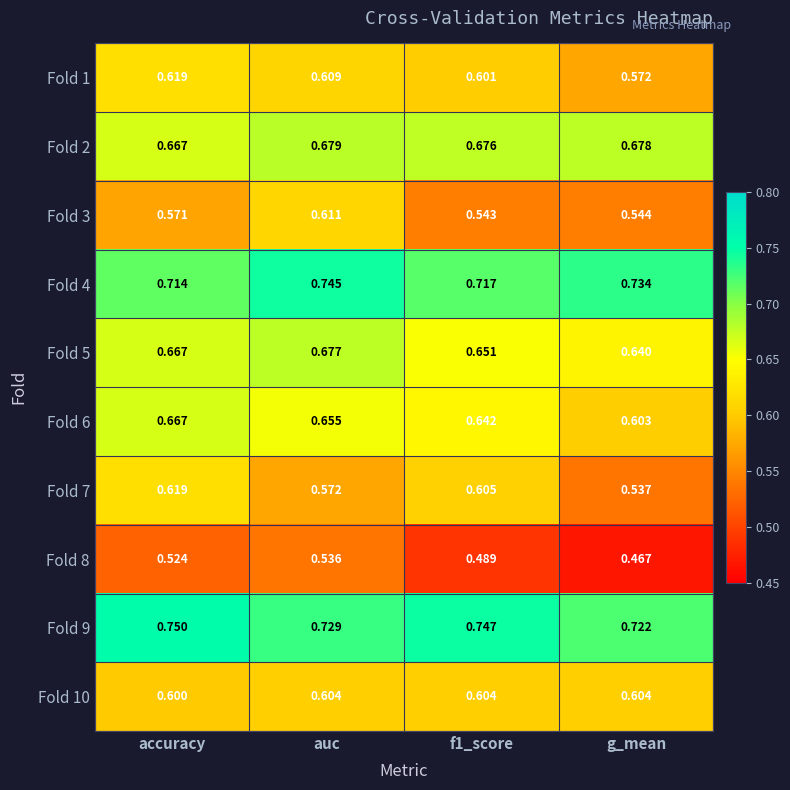

What is the spread (max minus min) of values at accuracy?

0.2